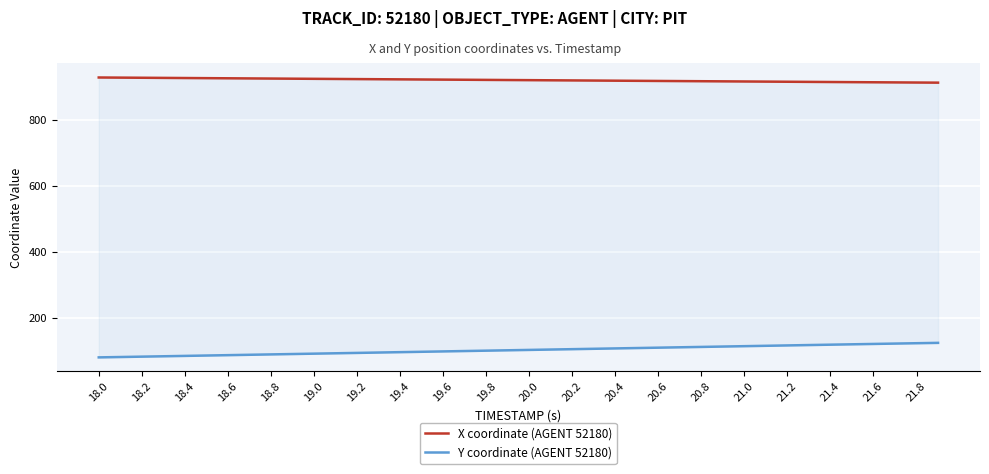

Which category has the lowest value across all series?

18.0